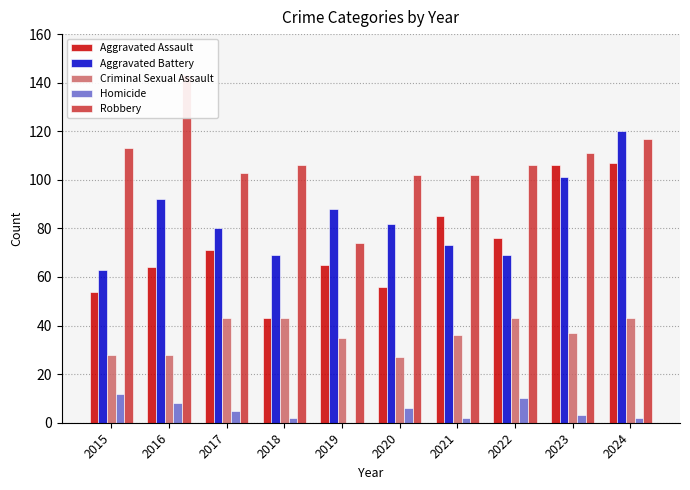

Which category has the lowest value in the Robbery series?

2019